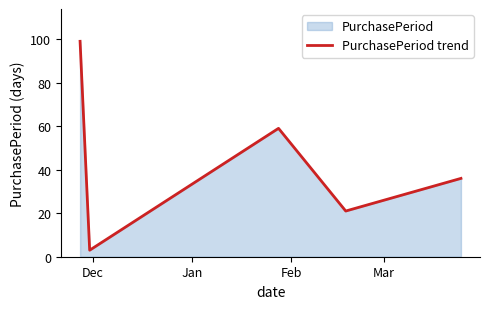

What is the sum of all values?

218